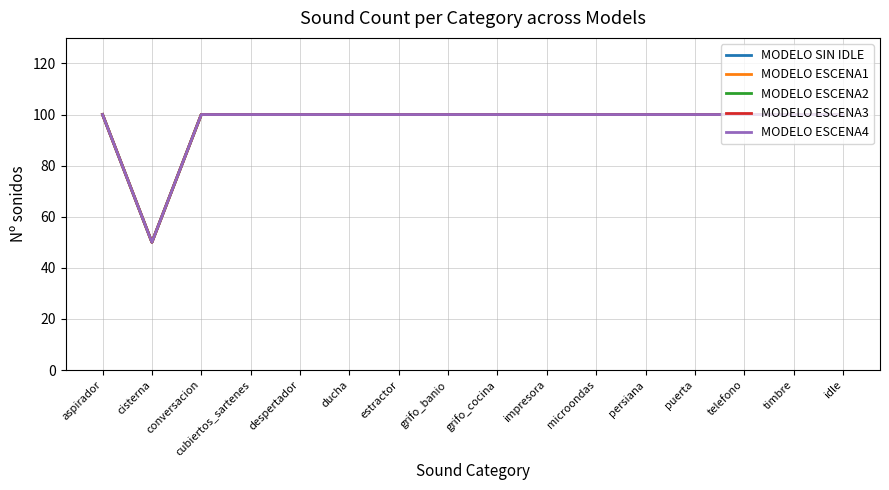

Reading right to left, transcribe all the data shown in this chart.

MODELO SIN IDLE: idle=100	timbre=100	telefono=100	puerta=100	persiana=100	microondas=100	impresora=100	grifo_cocina=100	grifo_banio=100	estractor=100	ducha=100	despertador=100	cubiertos_sartenes=100	conversacion=100	cisterna=50	aspirador=100
MODELO ESCENA1: idle=100	timbre=100	telefono=100	puerta=100	persiana=100	microondas=100	impresora=100	grifo_cocina=100	grifo_banio=100	estractor=100	ducha=100	despertador=100	cubiertos_sartenes=100	conversacion=100	cisterna=50	aspirador=100
MODELO ESCENA2: idle=100	timbre=100	telefono=100	puerta=100	persiana=100	microondas=100	impresora=100	grifo_cocina=100	grifo_banio=100	estractor=100	ducha=100	despertador=100	cubiertos_sartenes=100	conversacion=100	cisterna=50	aspirador=100
MODELO ESCENA3: idle=100	timbre=100	telefono=100	puerta=100	persiana=100	microondas=100	impresora=100	grifo_cocina=100	grifo_banio=100	estractor=100	ducha=100	despertador=100	cubiertos_sartenes=100	conversacion=100	cisterna=50	aspirador=100
MODELO ESCENA4: idle=100	timbre=100	telefono=100	puerta=100	persiana=100	microondas=100	impresora=100	grifo_cocina=100	grifo_banio=100	estractor=100	ducha=100	despertador=100	cubiertos_sartenes=100	conversacion=100	cisterna=50	aspirador=100